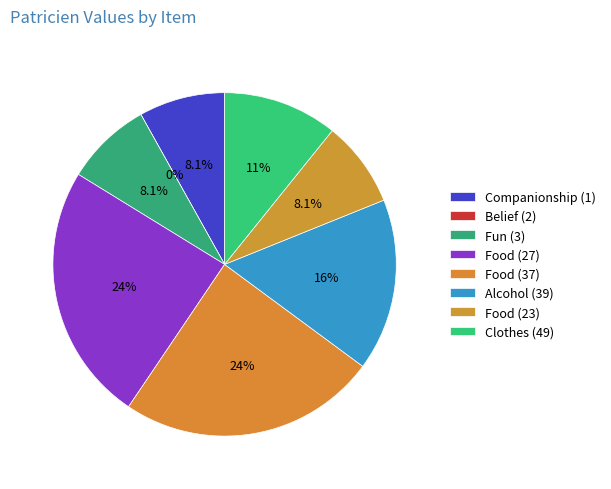

What percentage do Food (27) and Food (37) together represent?

48.7%